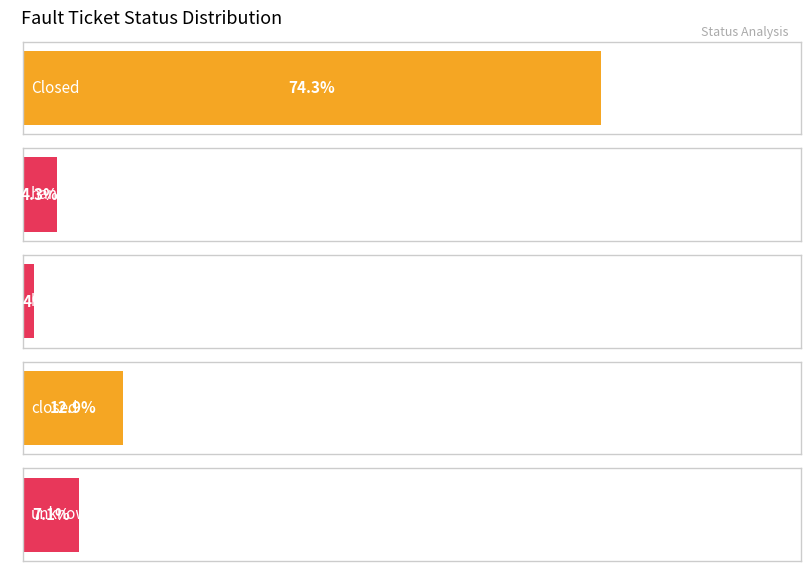

Between handling and handing, which is larger?

handling